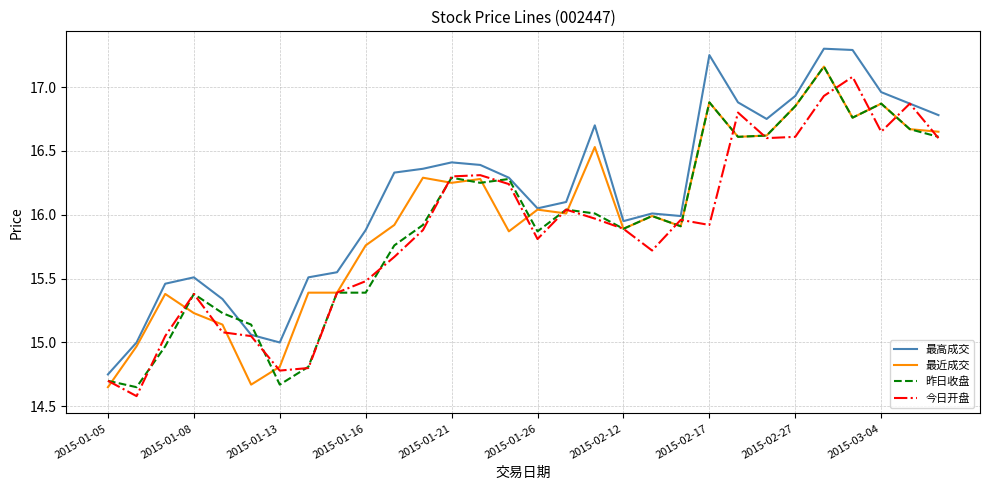

True or false: 昨日收盘 and 今日开盘 intersect in this chart.

True